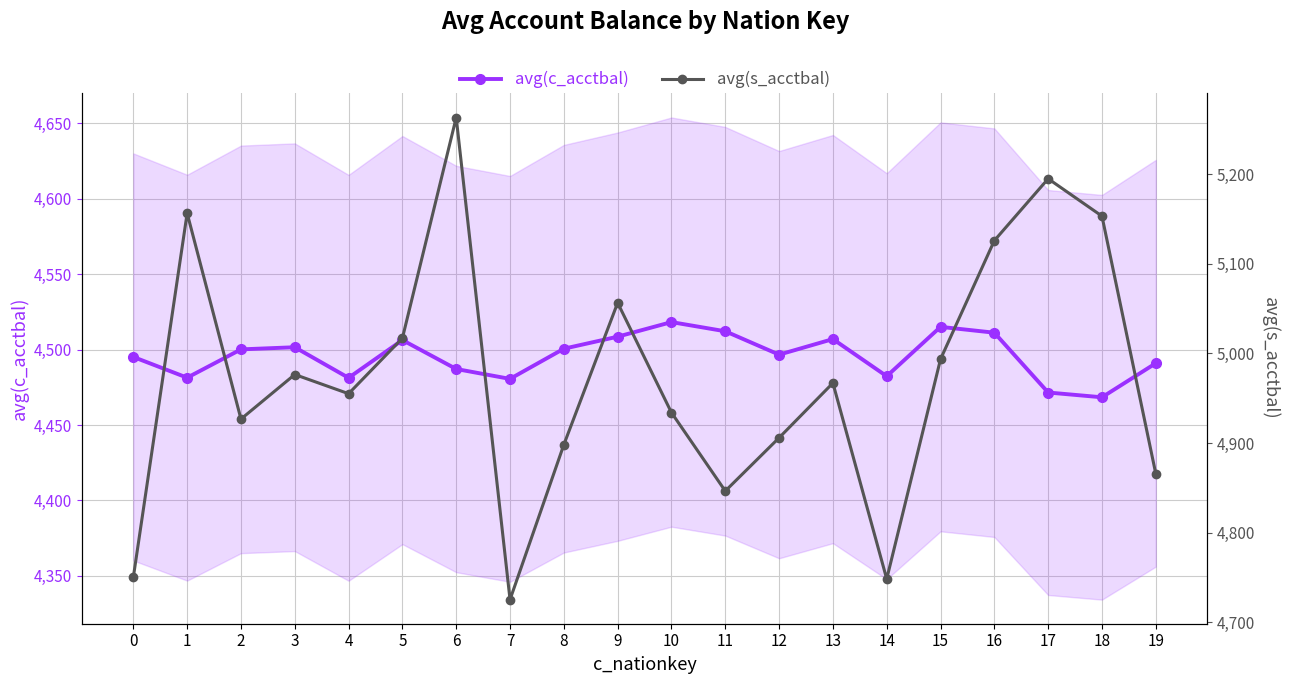

True or false: avg(c_acctbal) has a value of 7194.1 at 6.

False